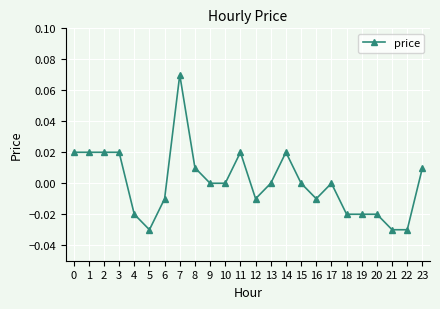

Which label corresponds to the largest value in the chart?

7